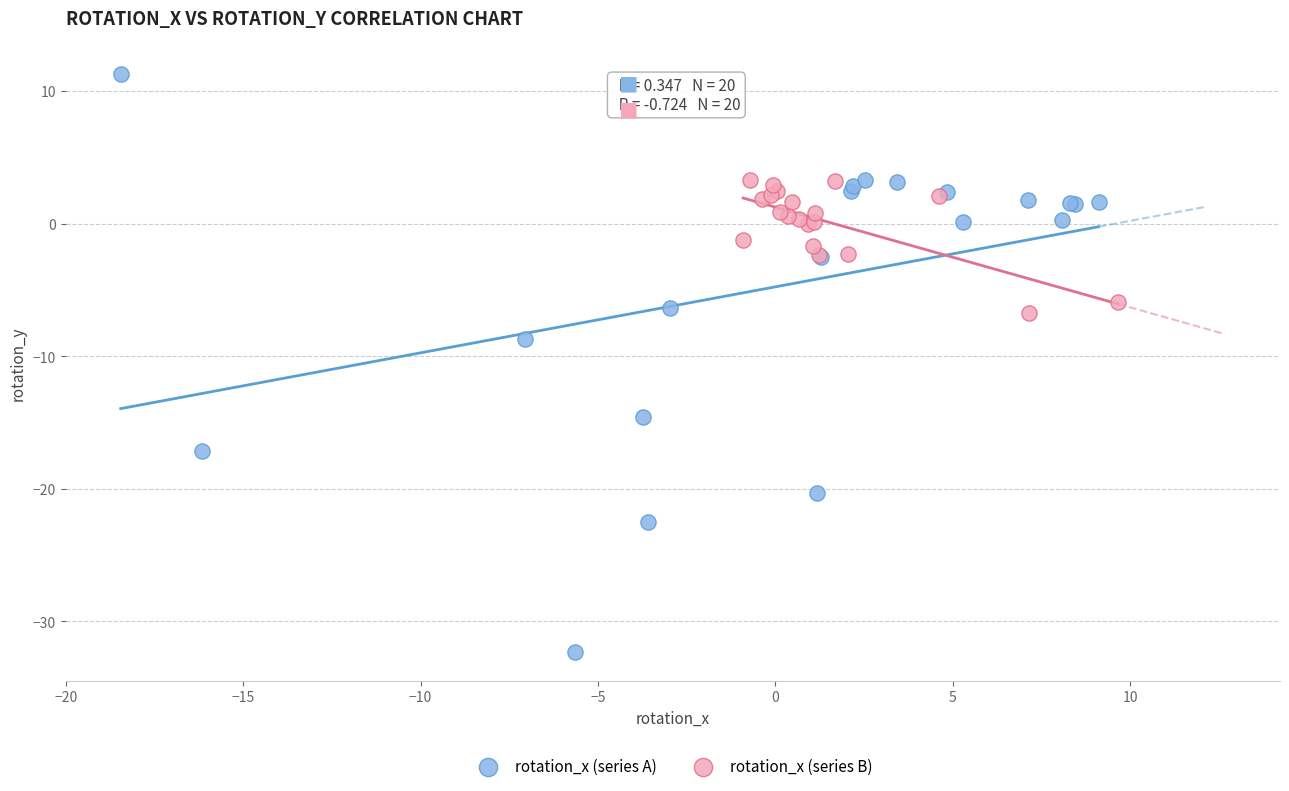

Which series contains the highest Y value?

rotation_x (series A)